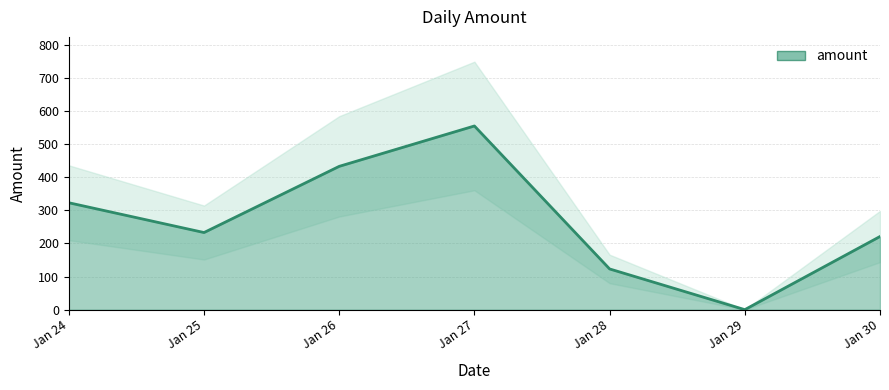

The value of amount at Jan 29 is -301. True or false?

False